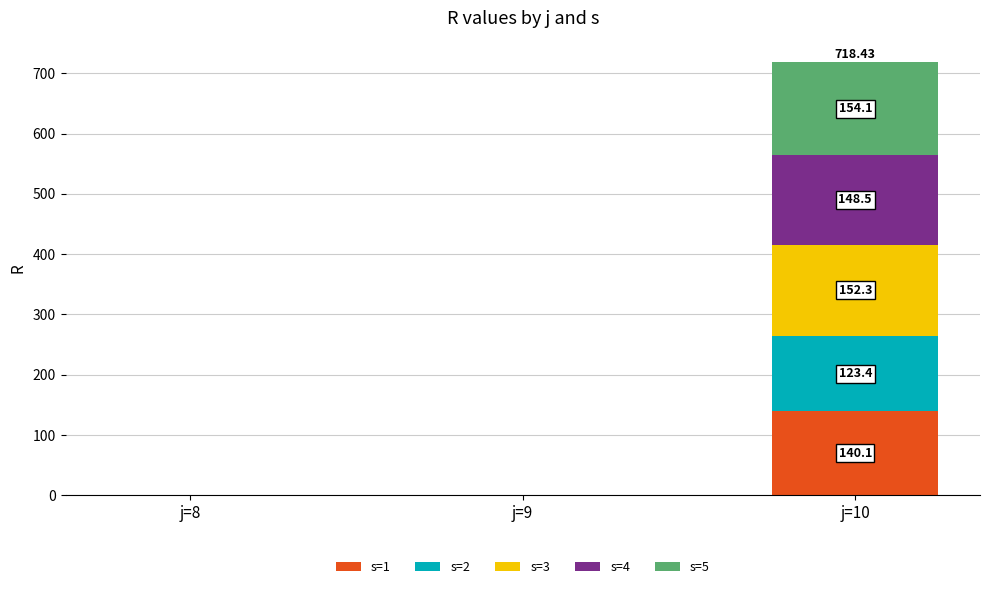

What is the sum of the s=1 values at j=10 and j=9?

140.1